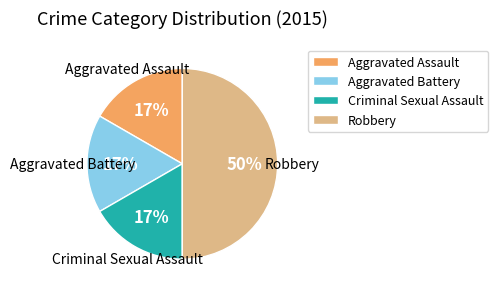

Is the sum of Robbery and Aggravated Assault greater than half?

Yes